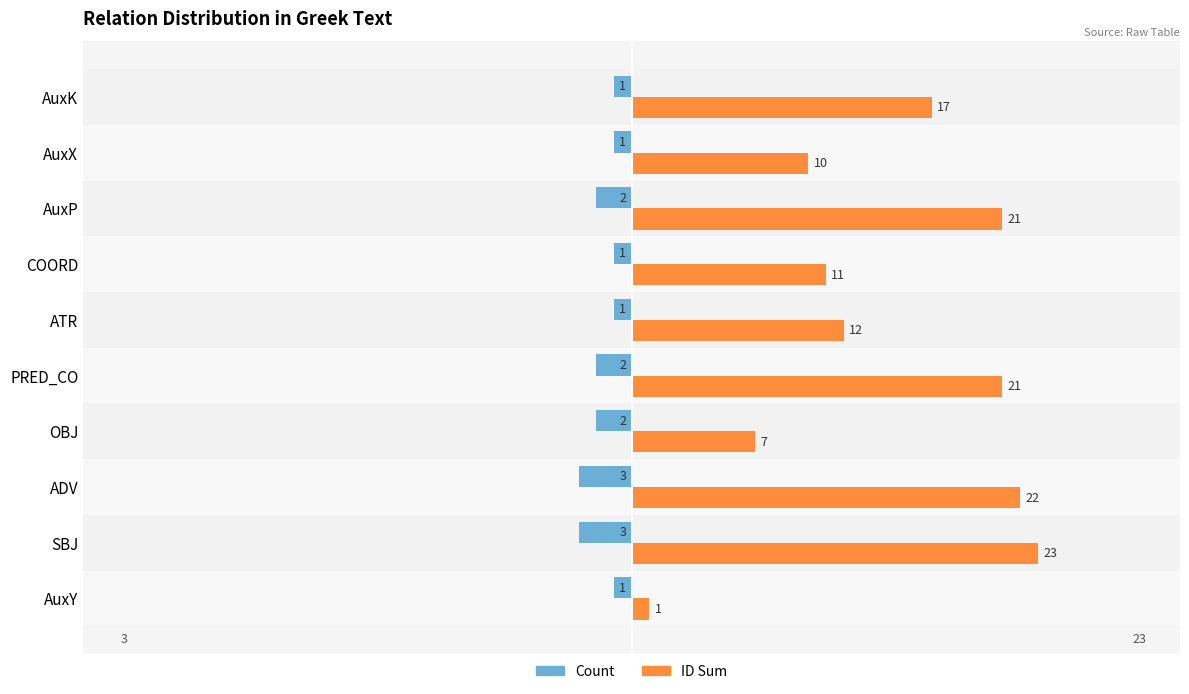

What is the difference between the ID Sum values at ATR and AuxP?

9